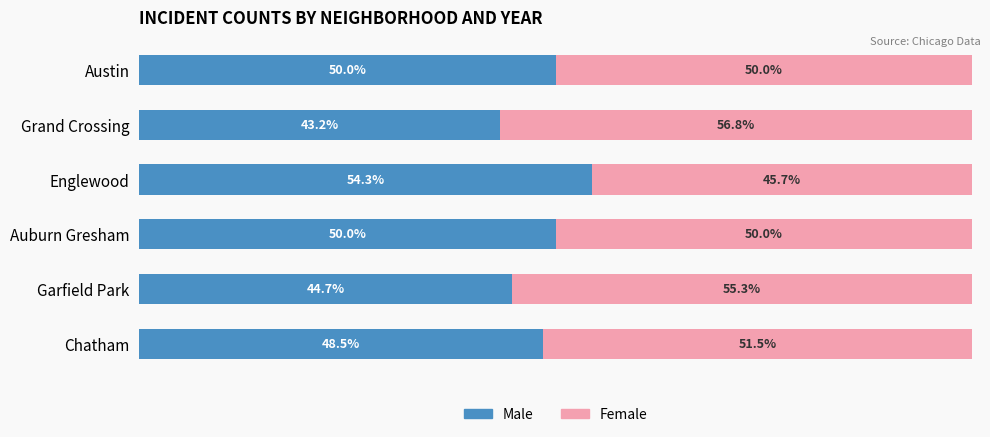

At which label does Male reach its peak?

Englewood